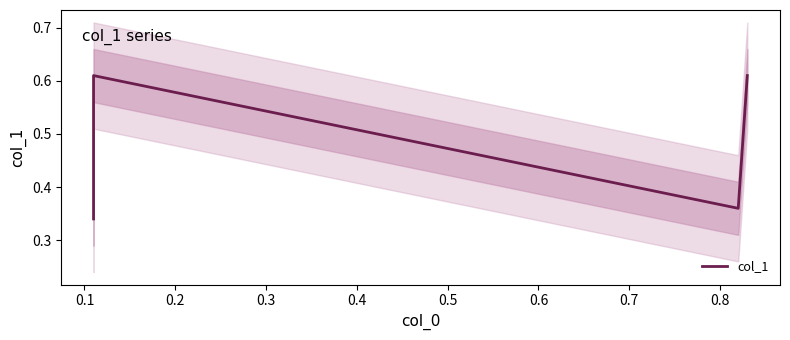

Which has a higher value, 0.3 or 0.1?

0.3